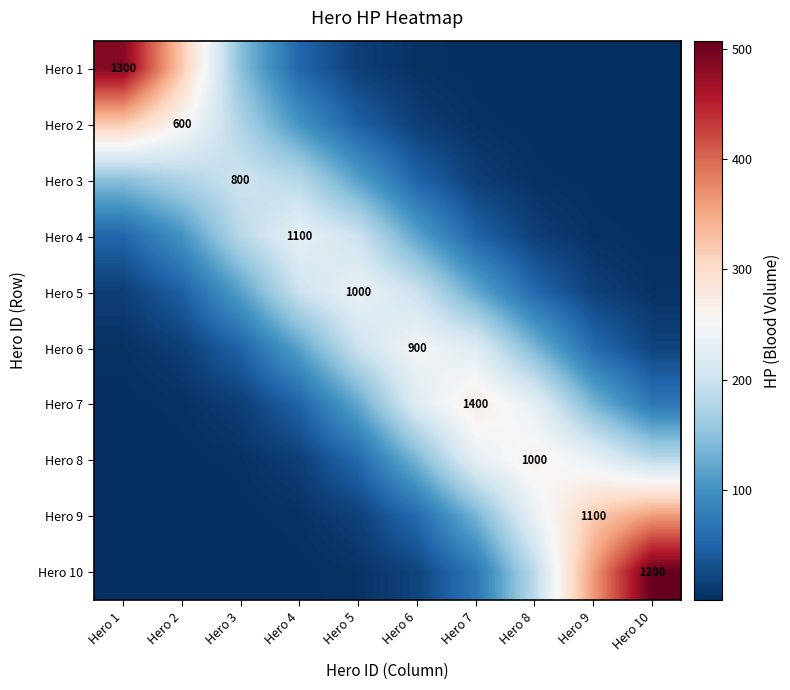

Which category has the highest value in the Hero 9 series?

Hero 10